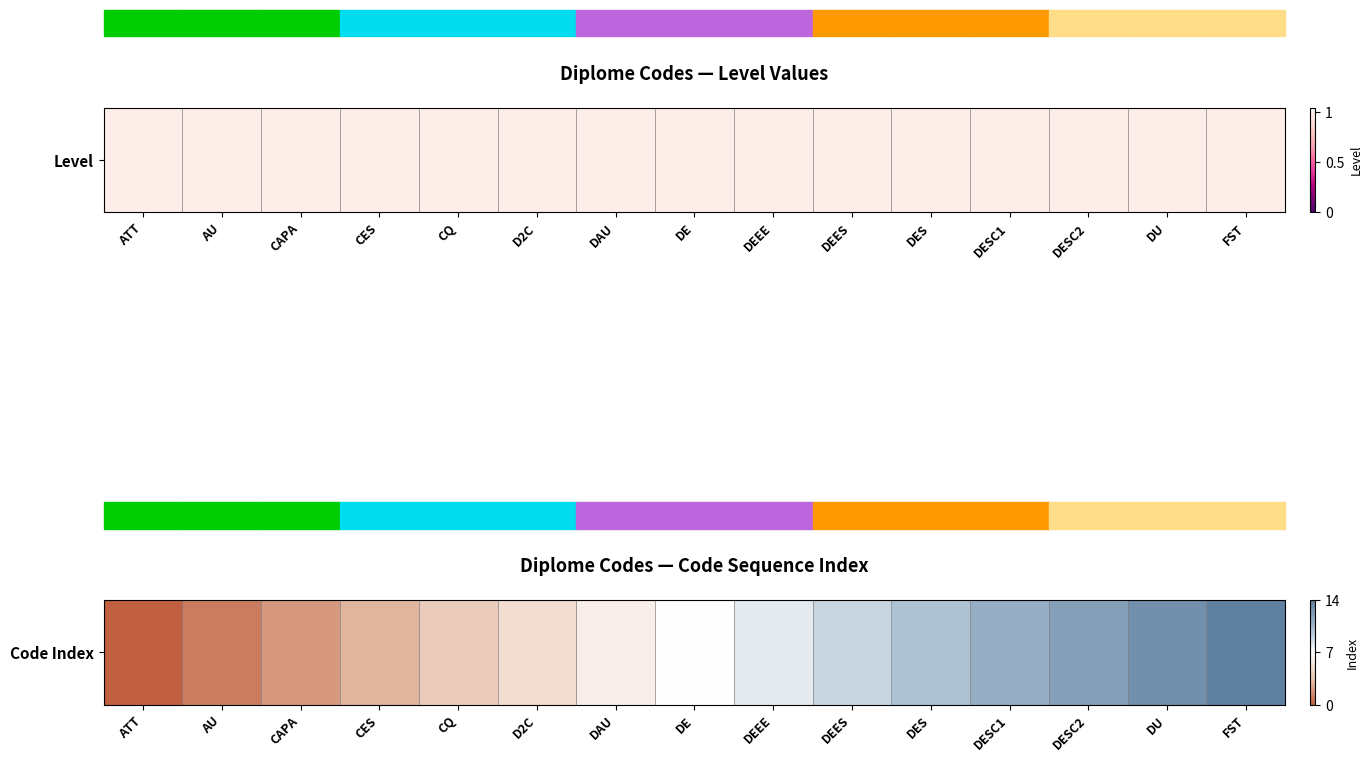

At which category does the chart reach its minimum across all series?

ATT